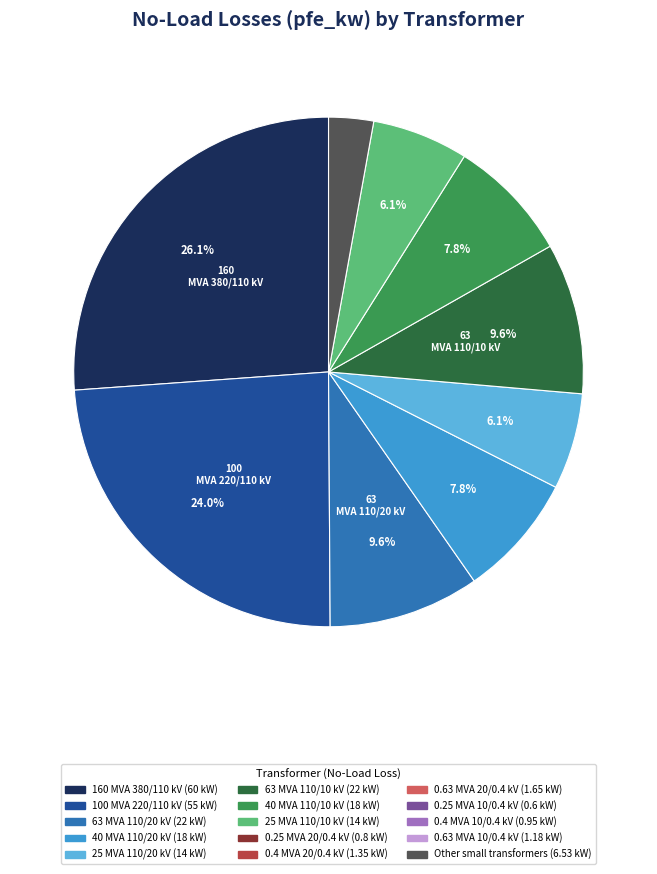

Count the number of slices in the pie.

9